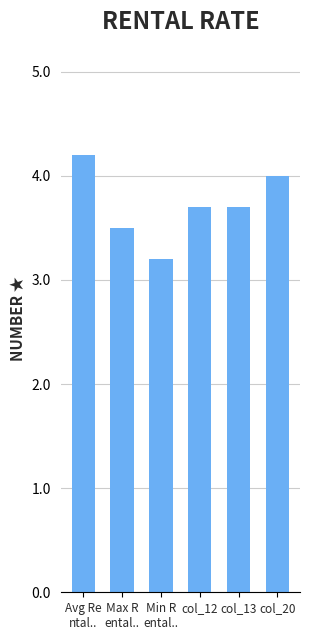

What is the sum of all values?

22.3